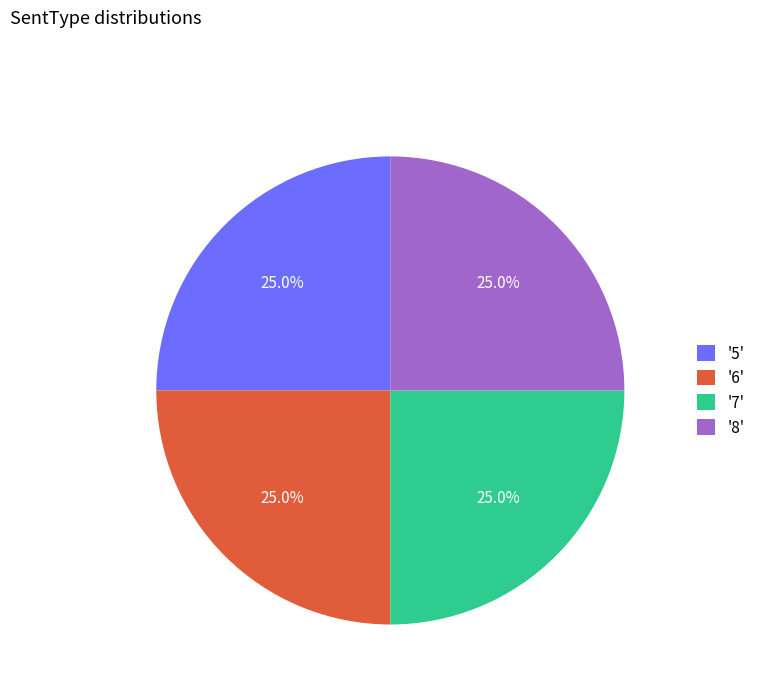

Does any single category account for the majority?

No